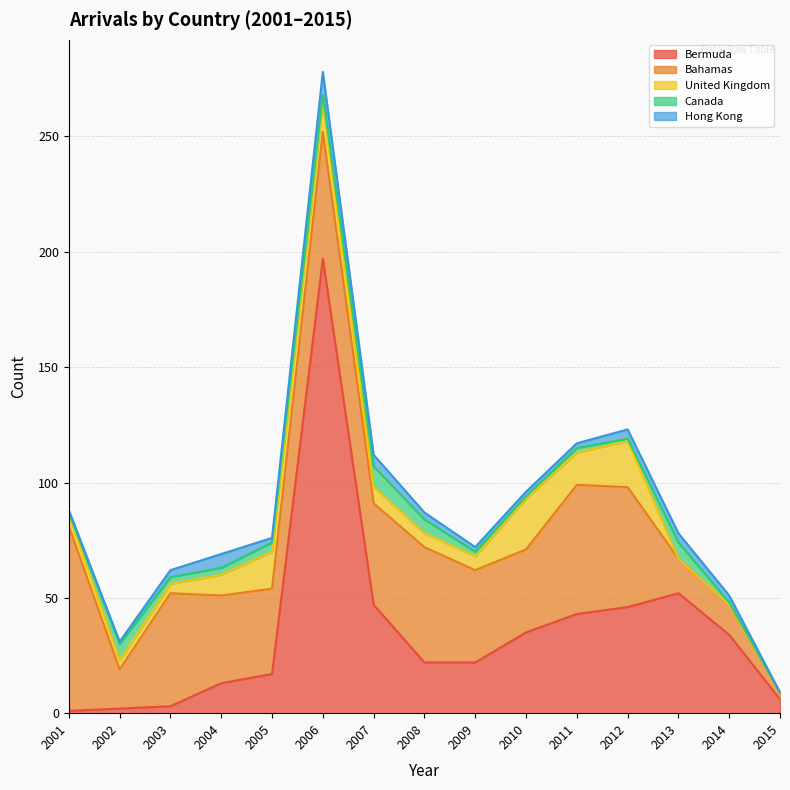

Where does the Canada series first go above 3?

2002